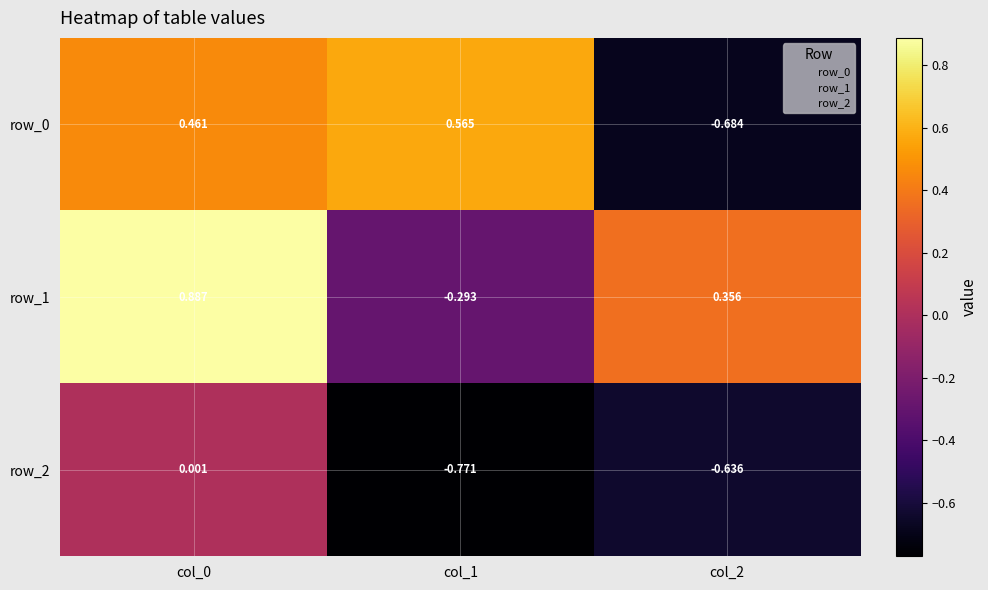

Is the value of row_0 at col_0 greater than the value of row_2 at col_2?

Yes